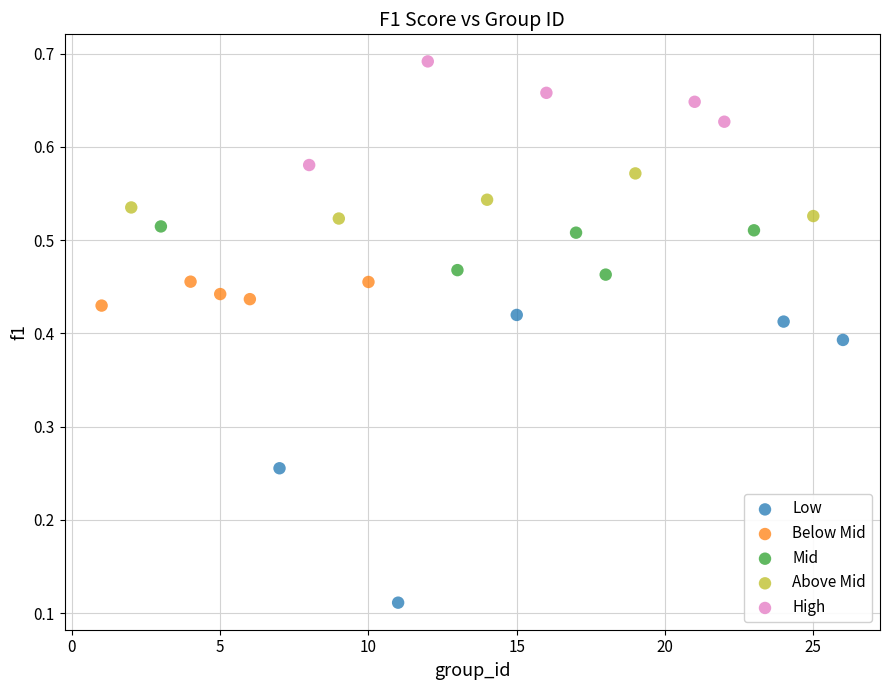

Which series reaches the maximum Y coordinate?

High